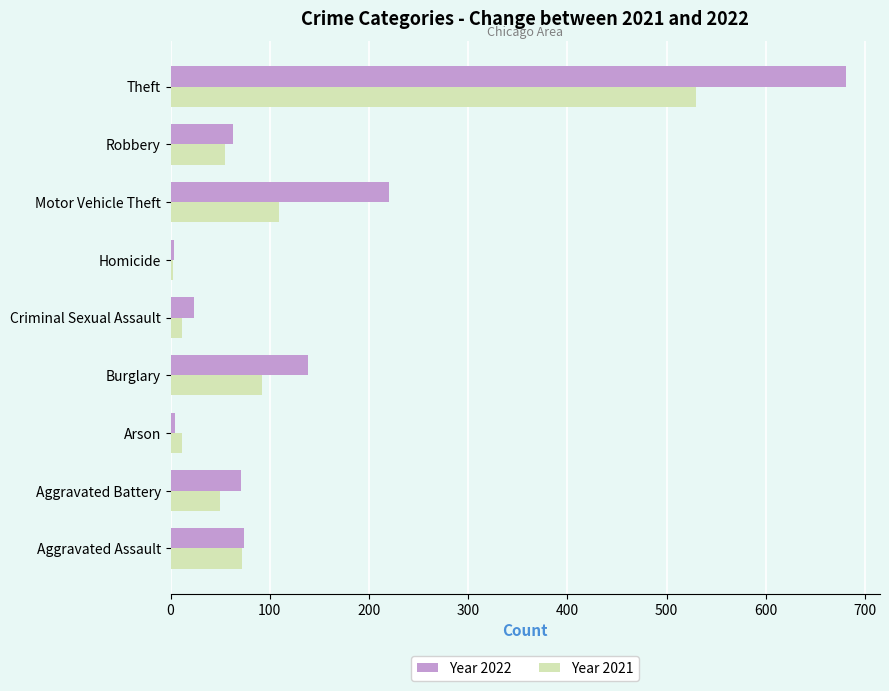

What is the highest value of the Year 2021 series?

530